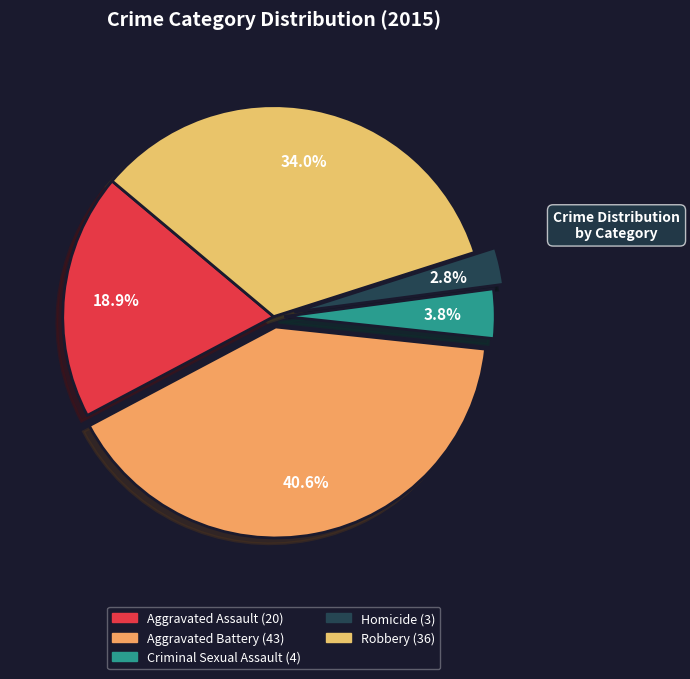

The Aggravated Battery slice represents 41% of the pie. True or false?

True